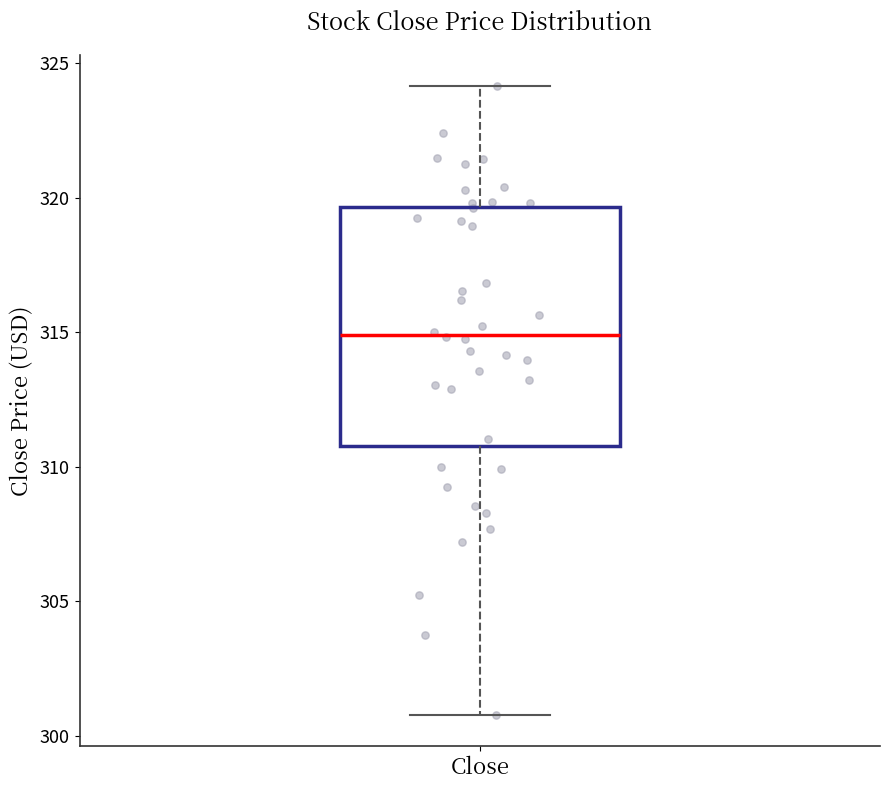

Where is the upper edge of the box for Close on the y-axis? The values are not printed on the chart, so give them approximately, as read against the axis.

319.5